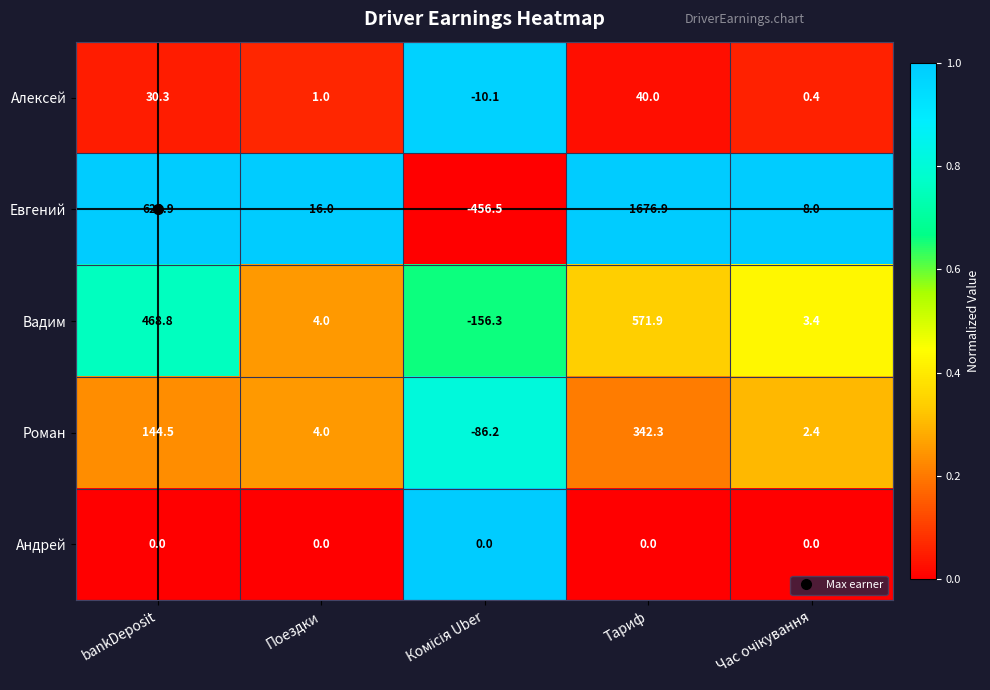

True or false: Евгений has a value of 620.9 at bankDeposit.

True